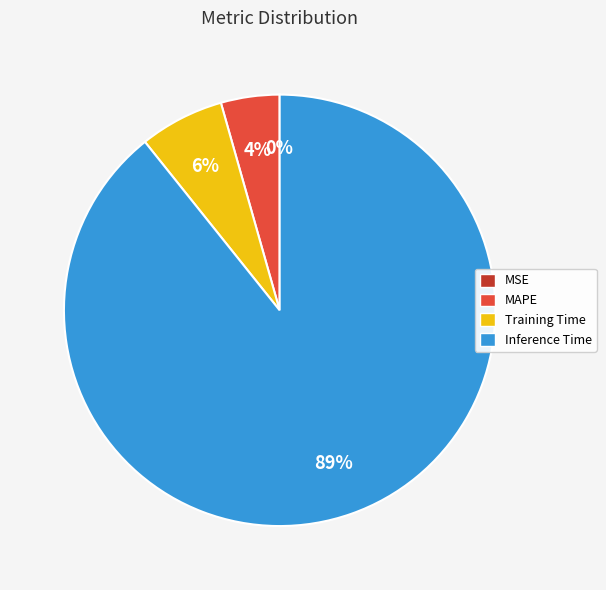

What is the largest slice in the pie chart?

Inference Time